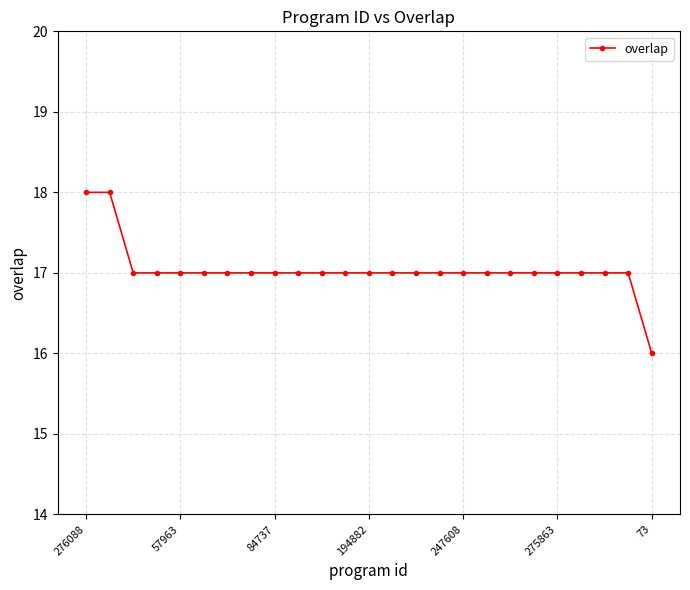

What is the maximum value shown in the chart?

18